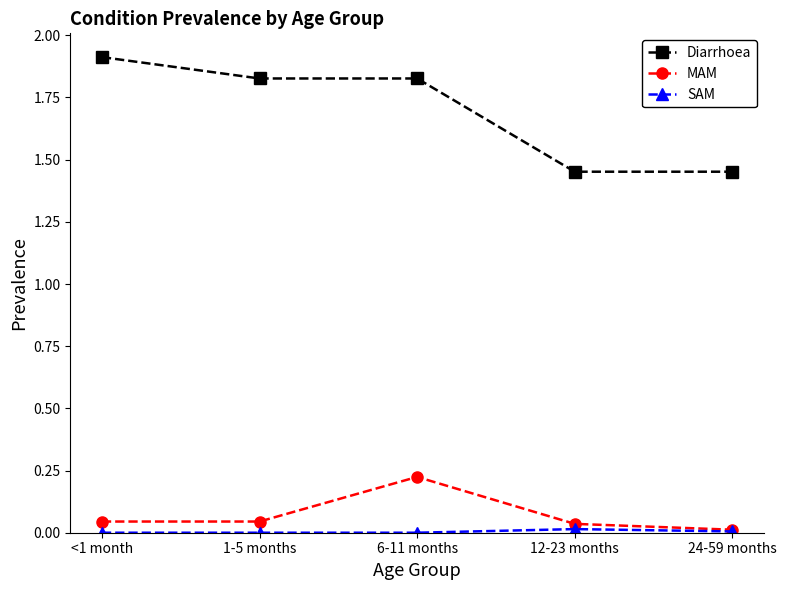

True or false: Diarrhoea and MAM cross at least once.

False